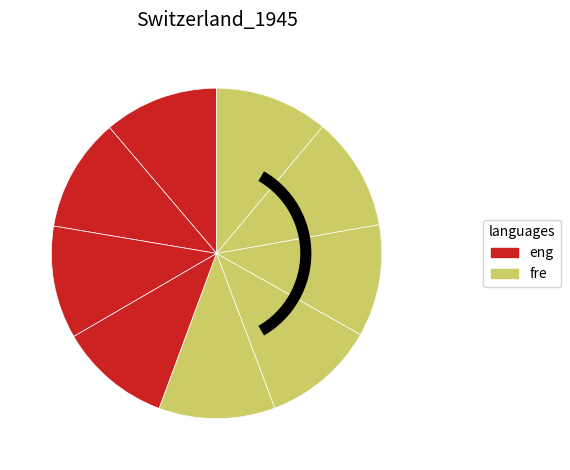

What is the largest slice in the pie chart?

4